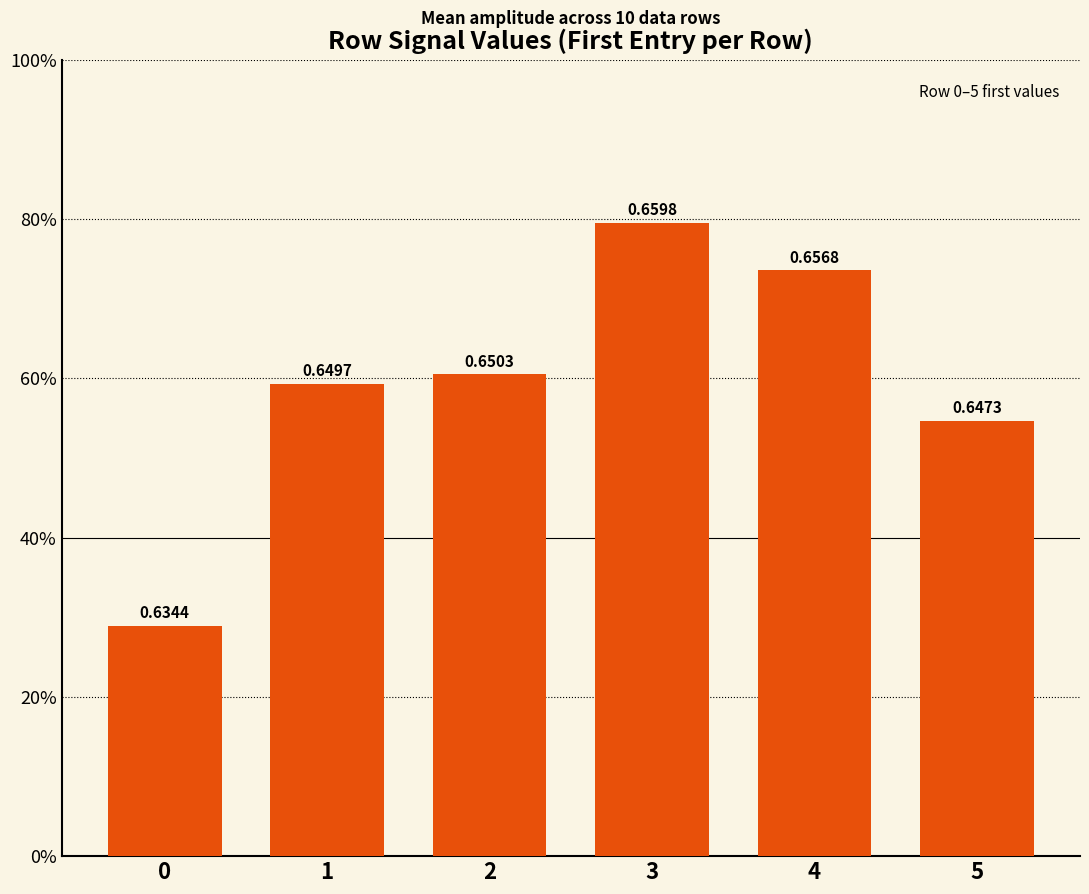

Are the bars horizontal?

No